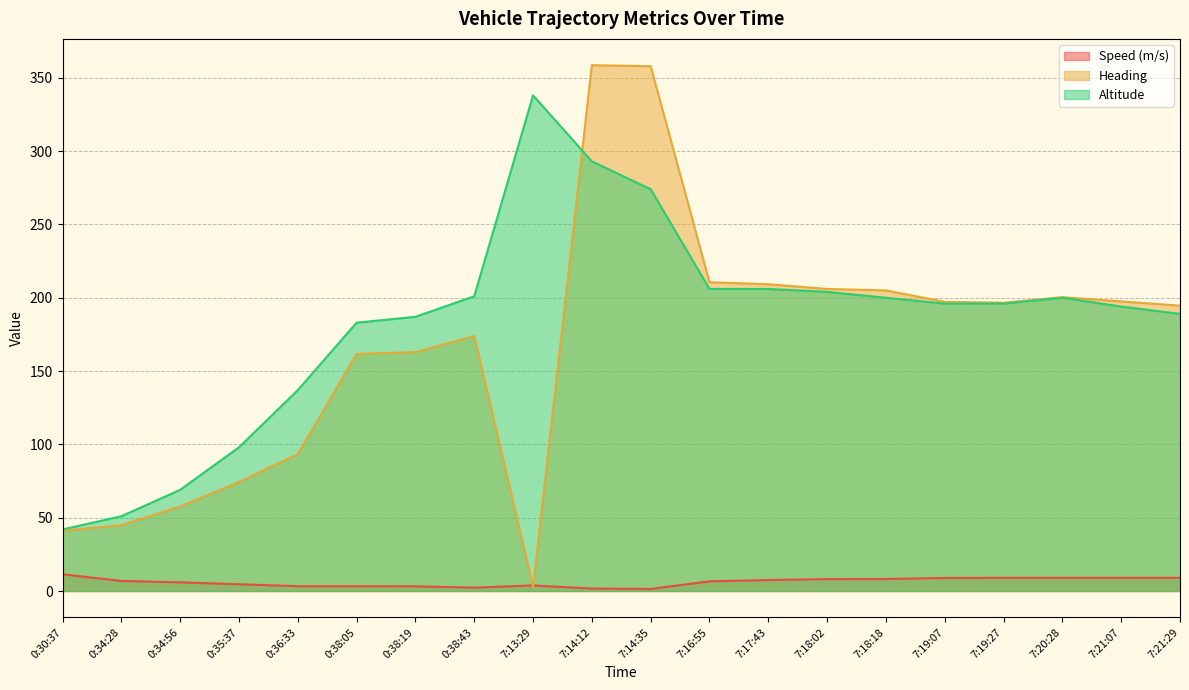

Which series has the largest total across all categories?

Altitude